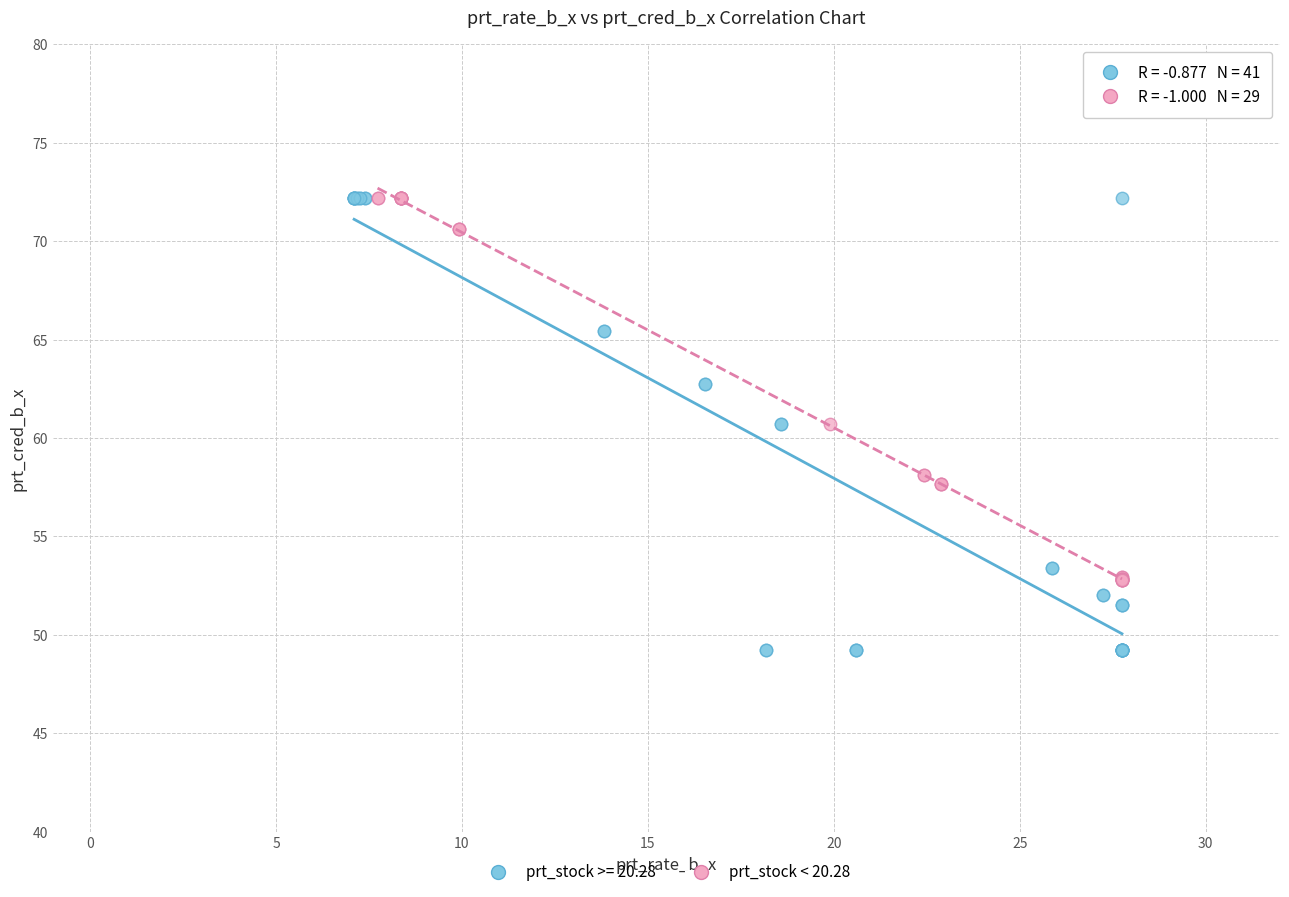

Which series reaches the minimum Y coordinate?

prt_stock >= 20.28